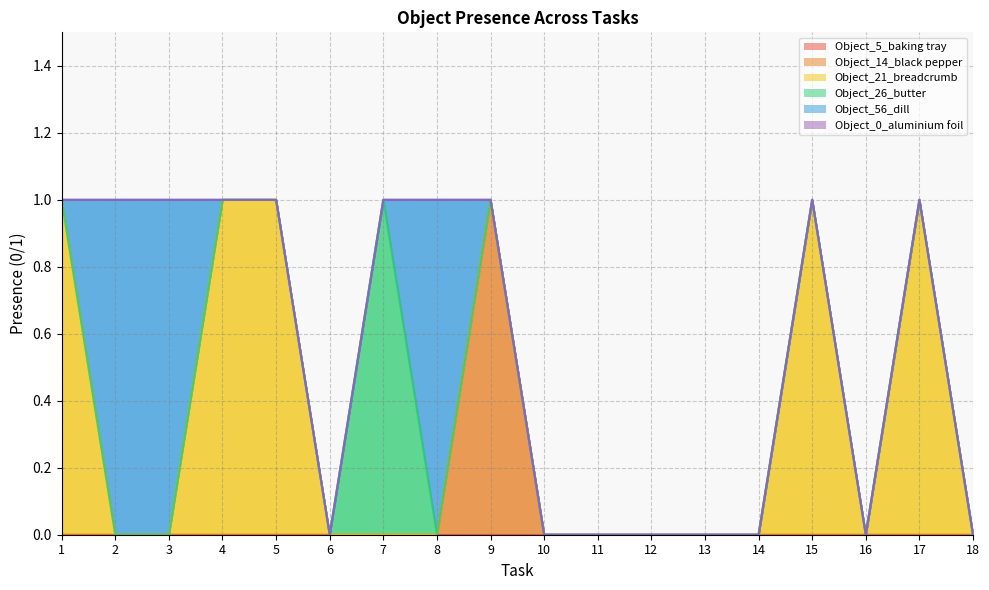

Is it true that Object_21_breadcrumb equals 0 at 7?

False